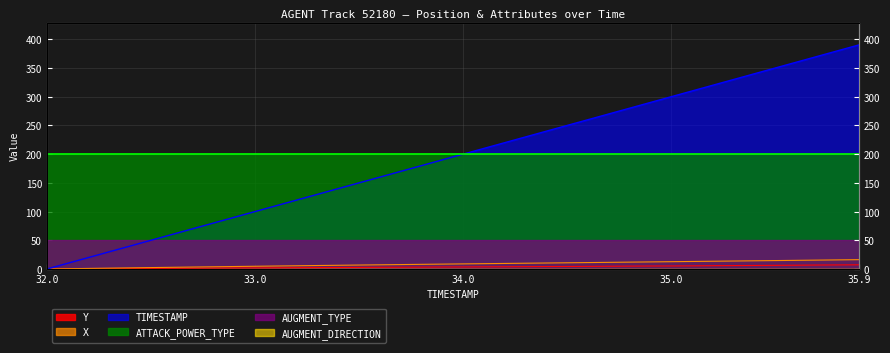

Does the chart have visible grid lines?

Yes